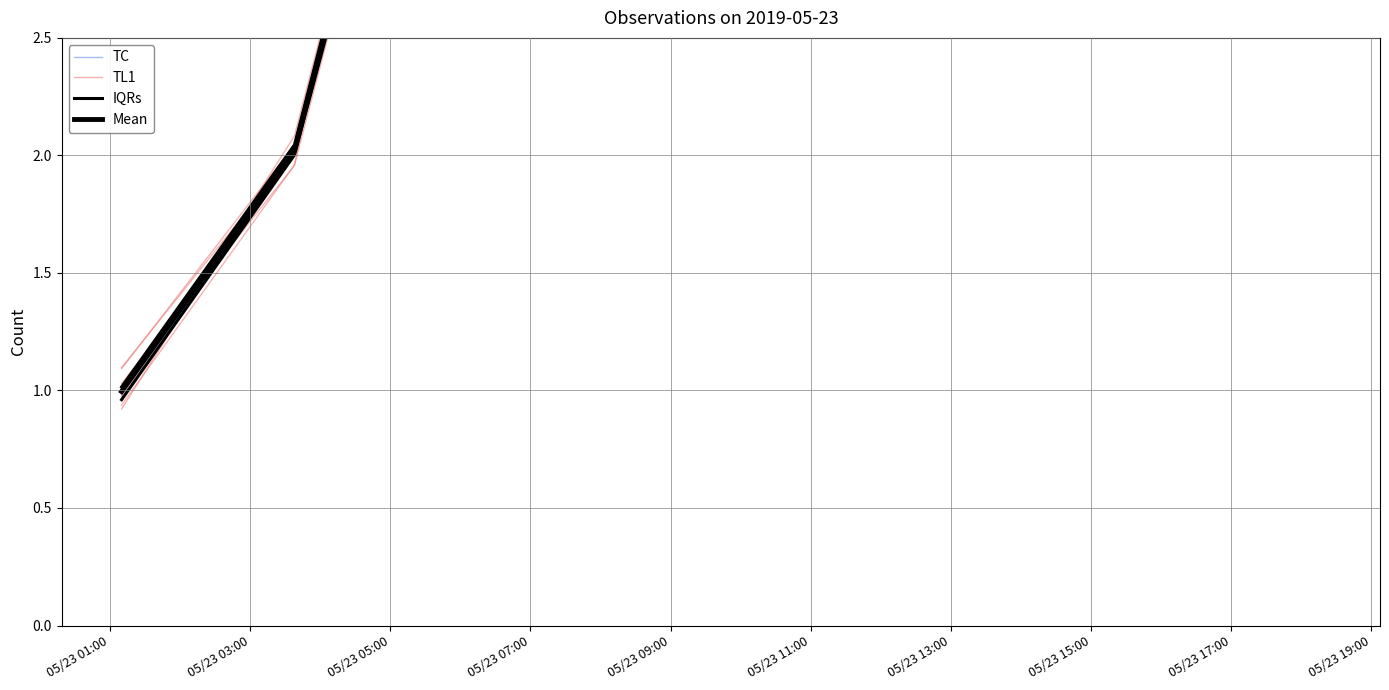

What position from the left is 05/23 07:00?

4